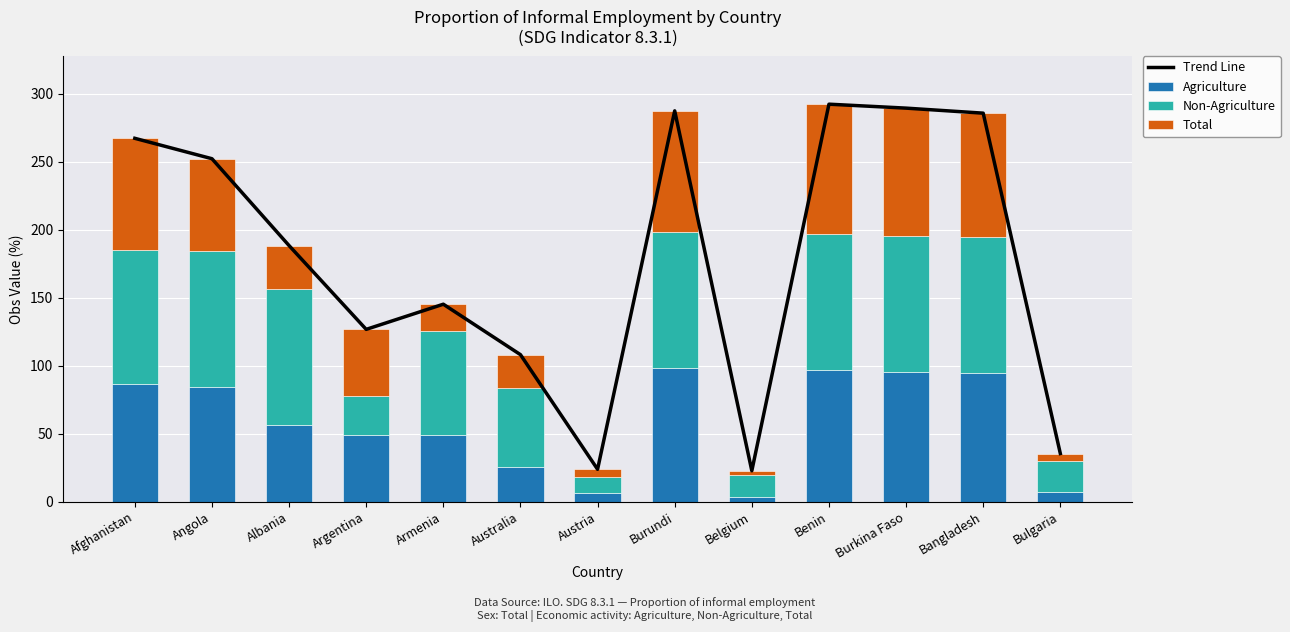

Between Austria and Australia, which is larger?

Australia